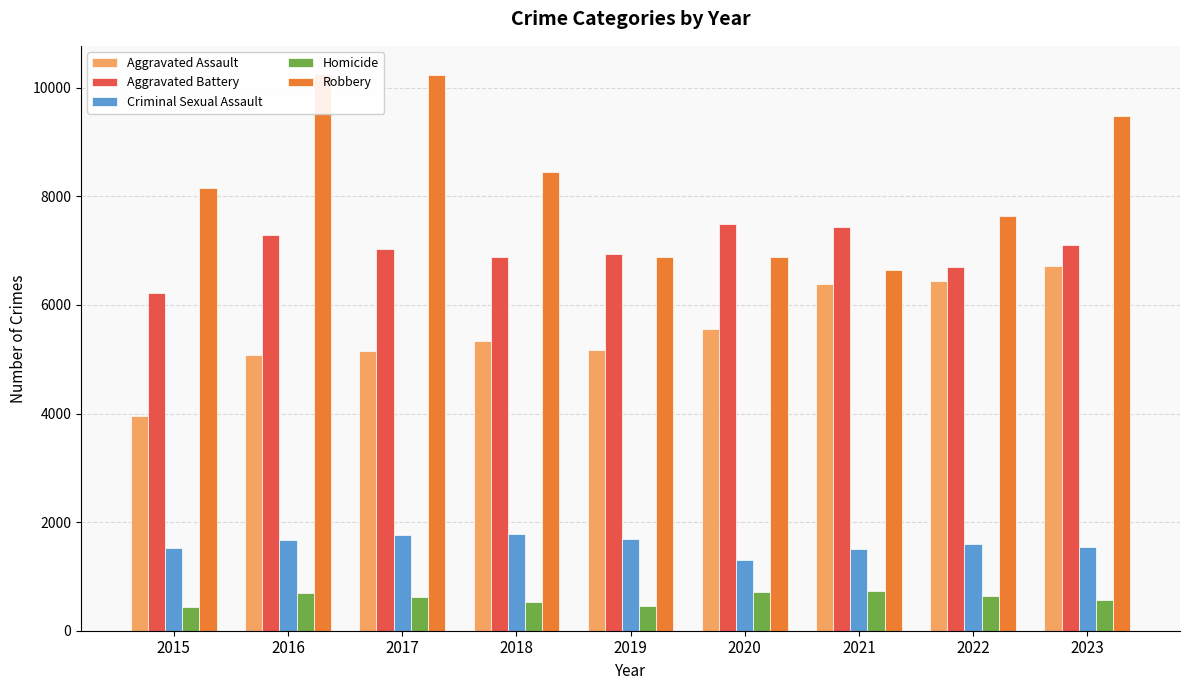

How many groups of bars are there?

9